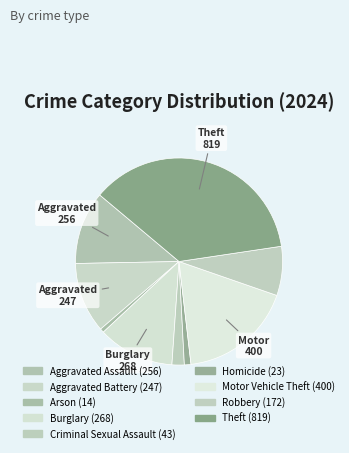

How many segments does this pie chart have?

9